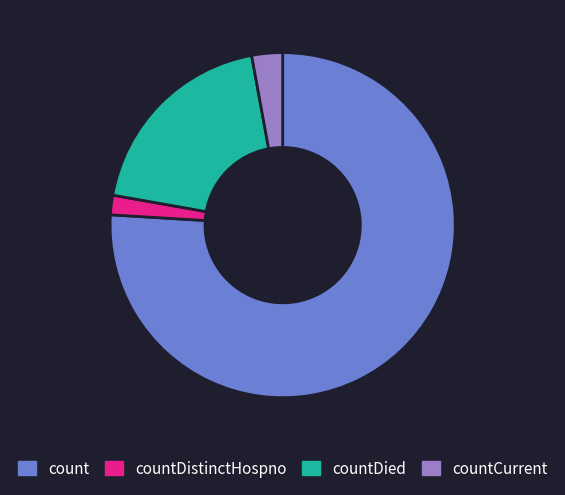

Does countDistinctHospno account for over 50% of the chart?

No